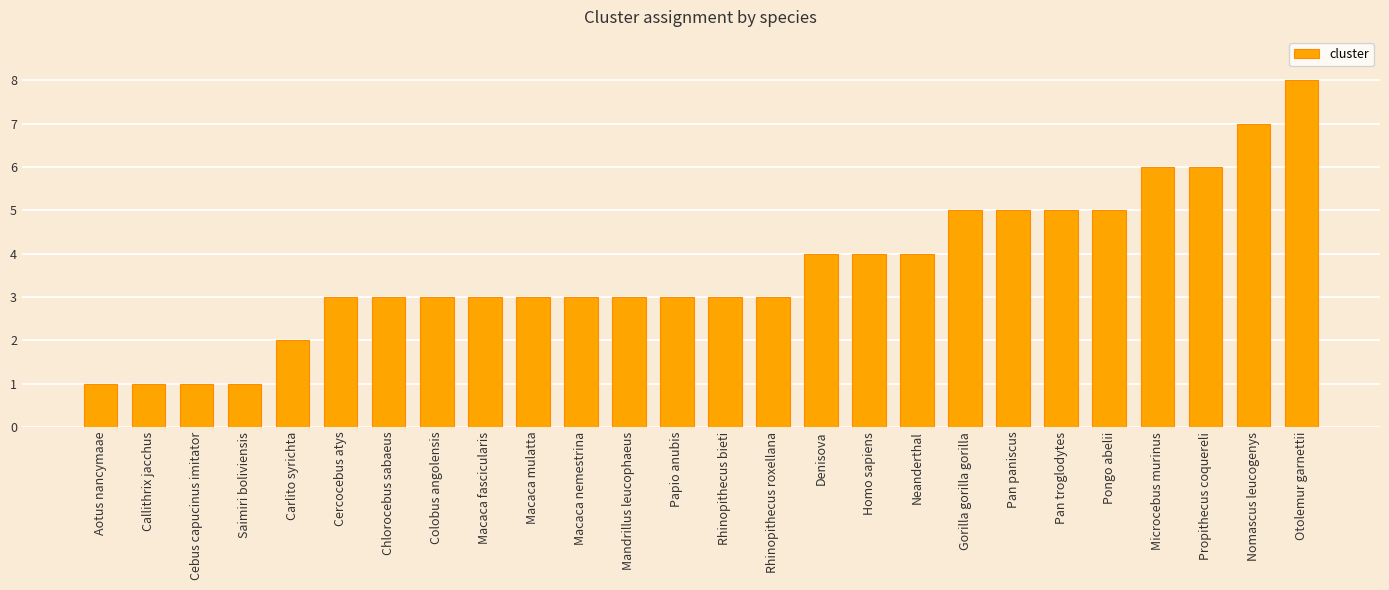

What is the sum of all values?

95